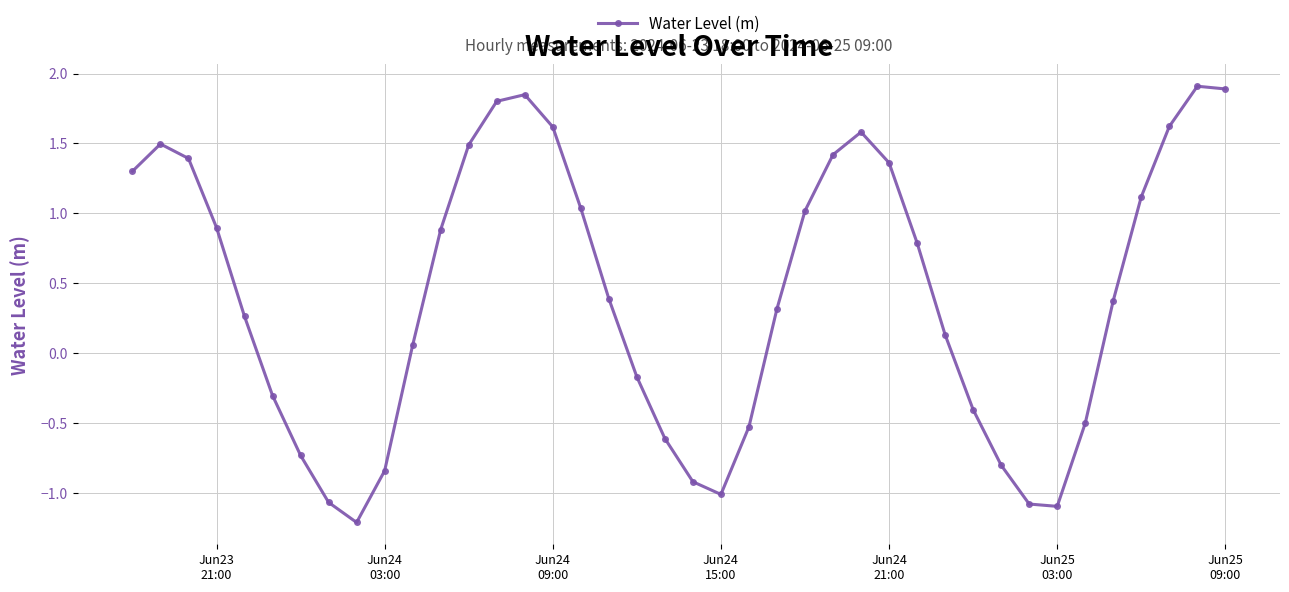

How many points are lower than both their immediate neighbors (excluding endpoints)?

3